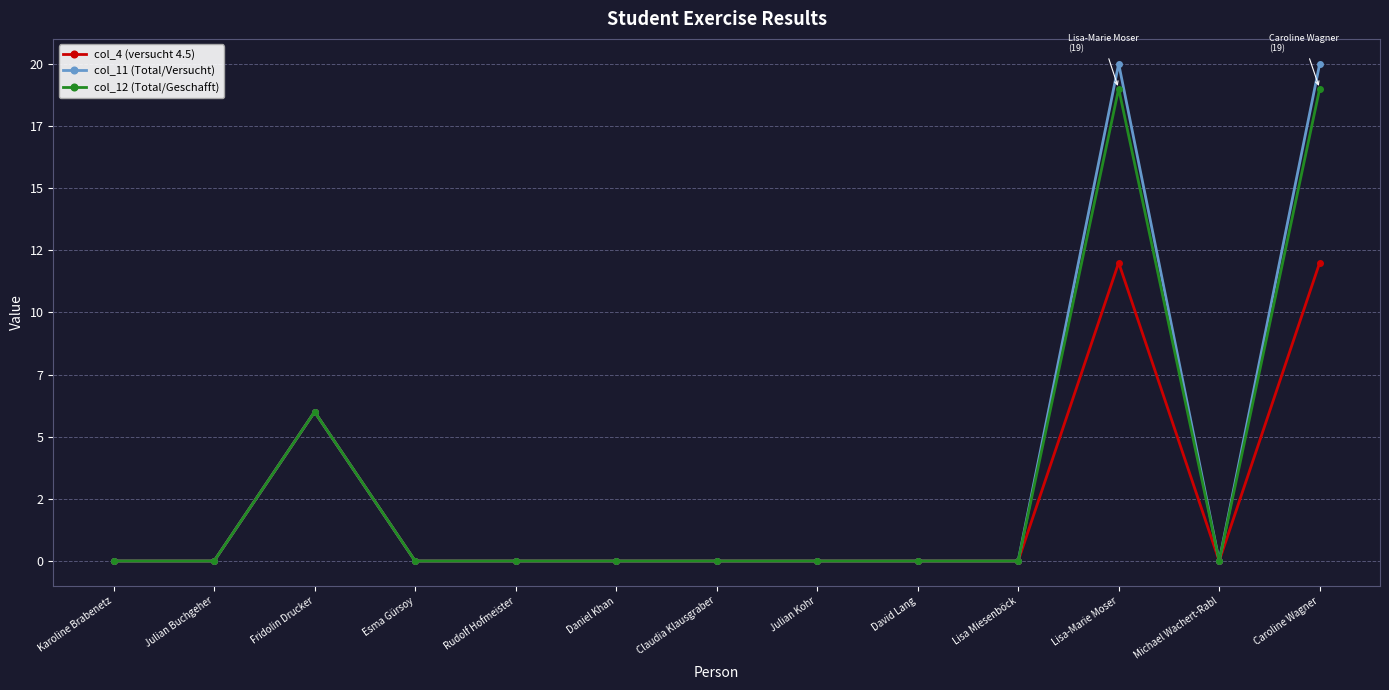

Does the chart display data point markers on the line(s)?

Yes